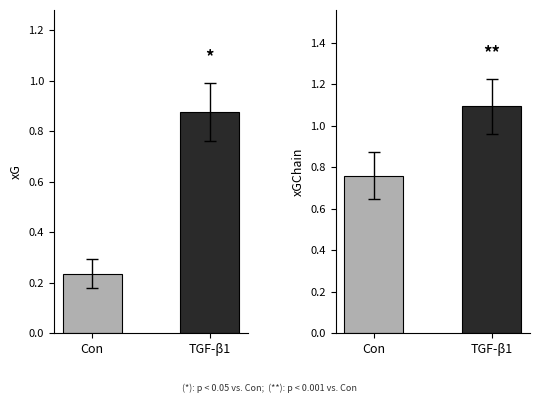

Is the value of xG at 7 greater than the value of xGChain at 19?

No